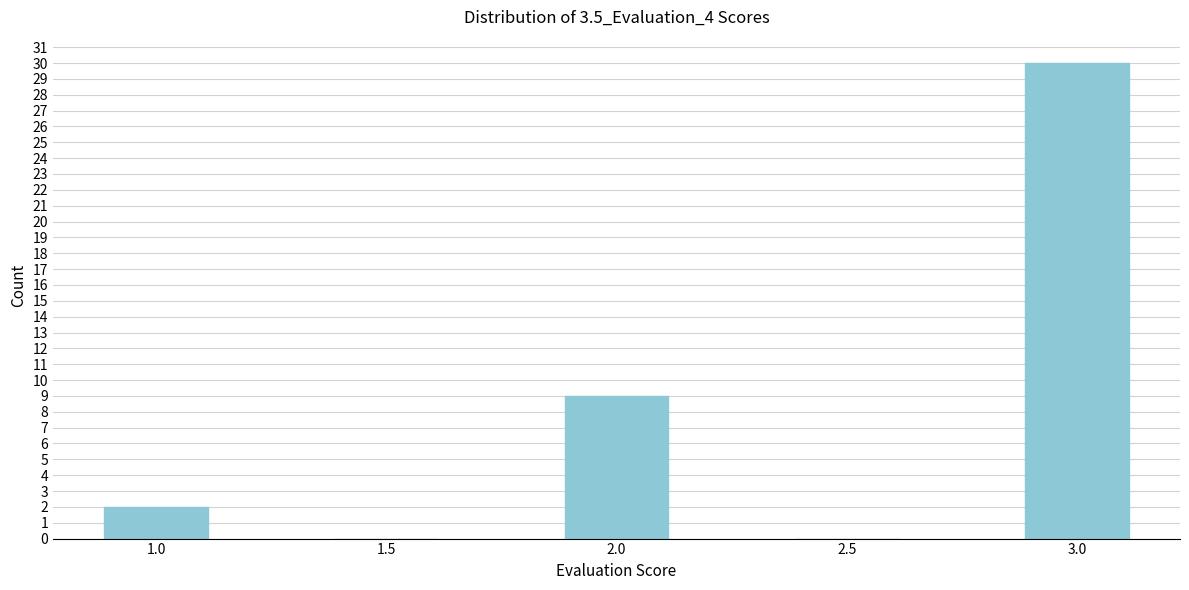

Reading left to right, list all the values displayed in this chart.

1.0=2	1.5=0	2.0=9	2.5=0	3.0=30